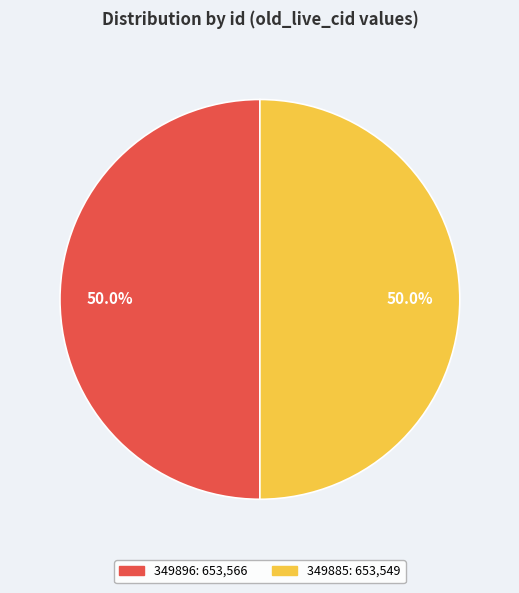

How much of the chart is everything except 349896?

50.0%